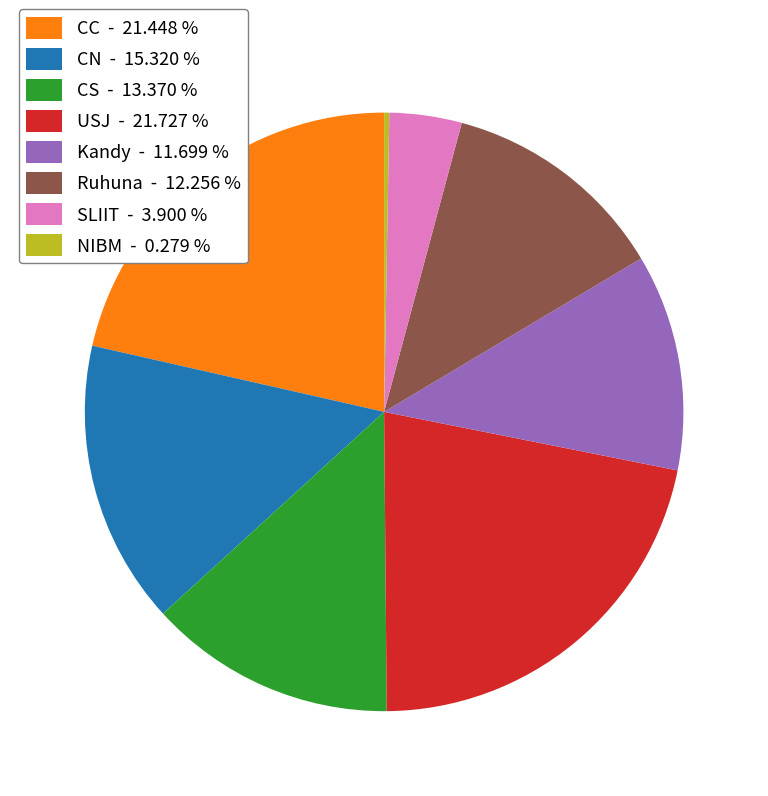

Combined, do USJ - 21.727 % and CC - 21.448 % account for over 50%?

No